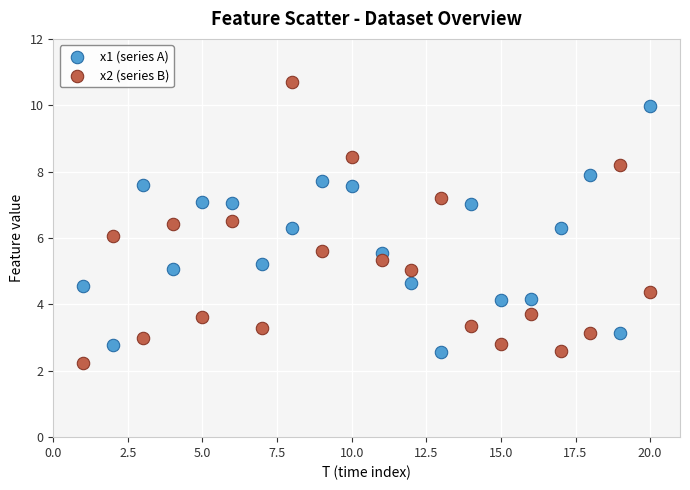

Across all data points, what is the range of X values (max minus min)?

19.0